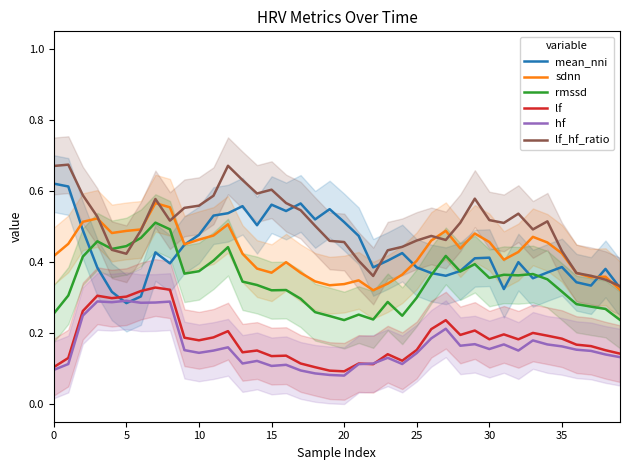

After their last crossing, which series has the higher values: rmssd or mean_nni?

mean_nni